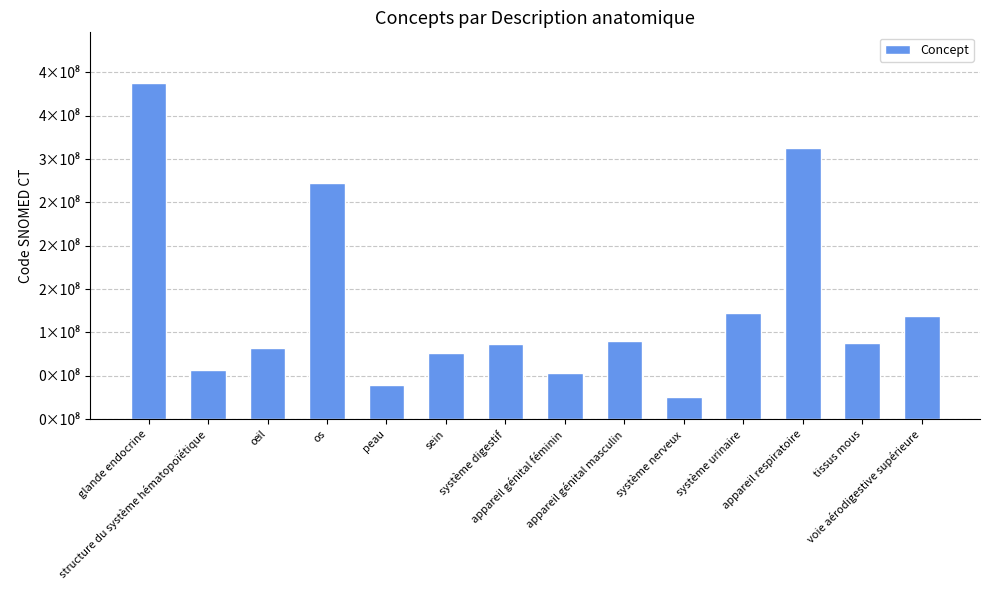

Does the chart contain any negative values?

No